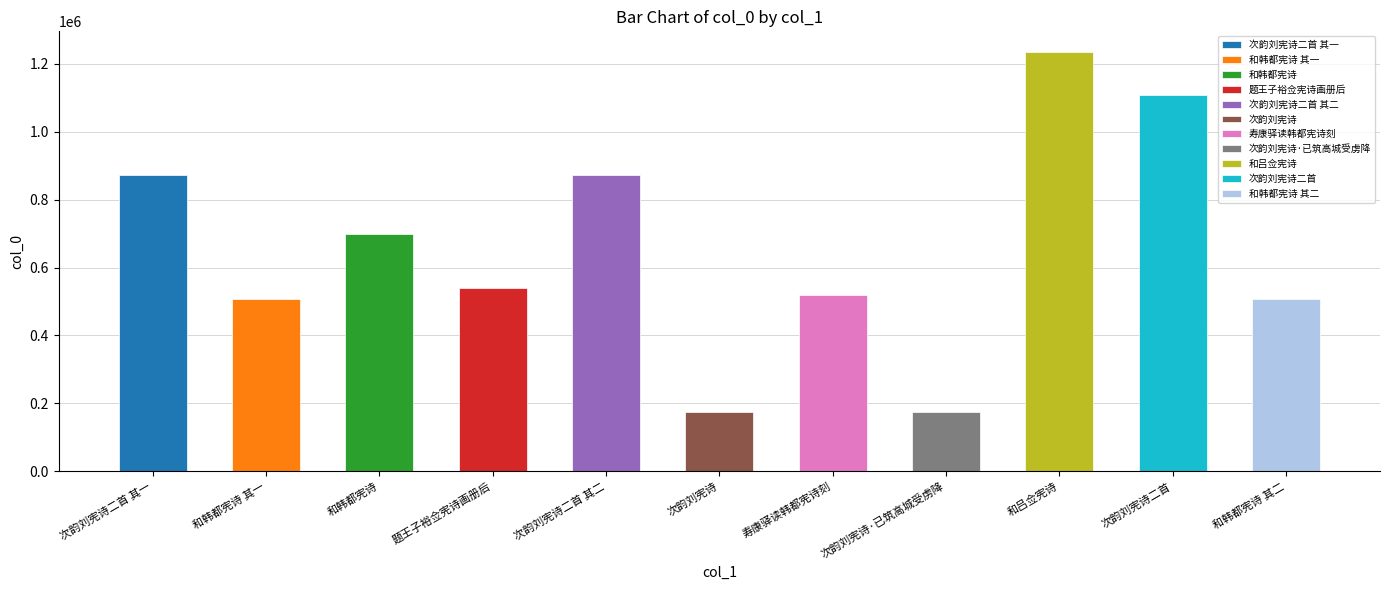

How many values are below 539942?

5